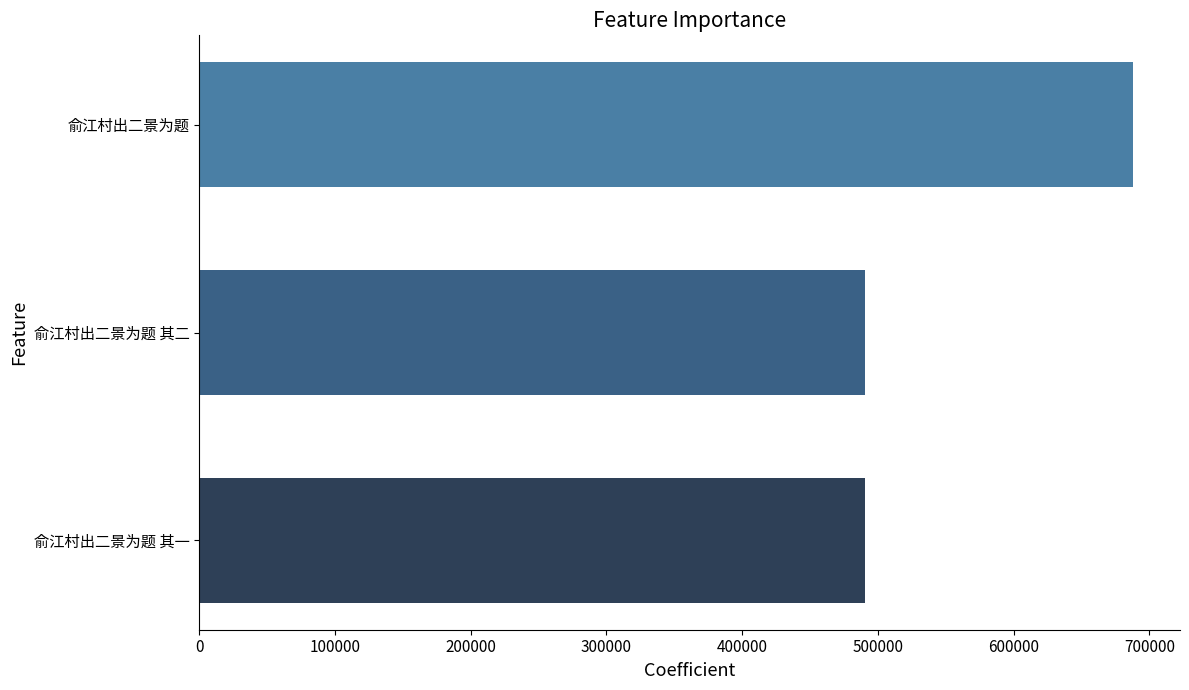

What value does the data have at 俞江村出二景为题 其二?

490168